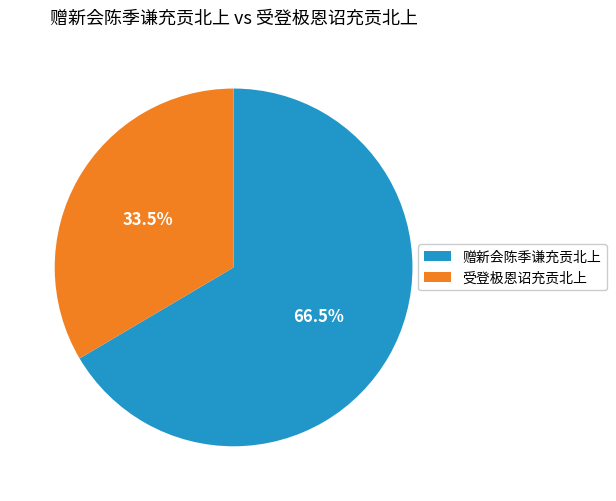

Does 受登极恩诏充贡北上 account for over 50% of the chart?

No